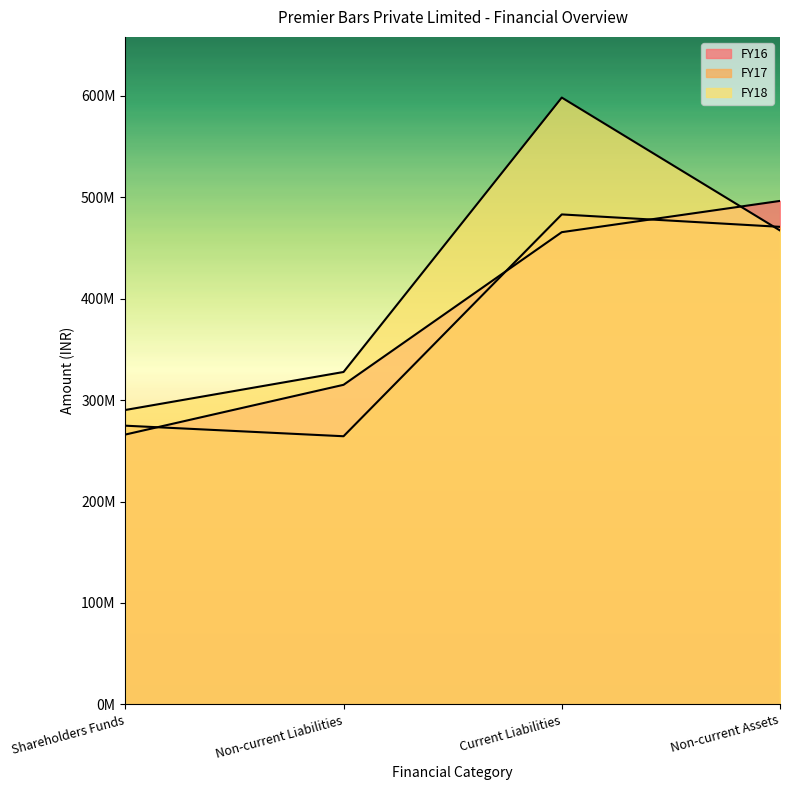

What is the minimum value shown in the chart?

264434321